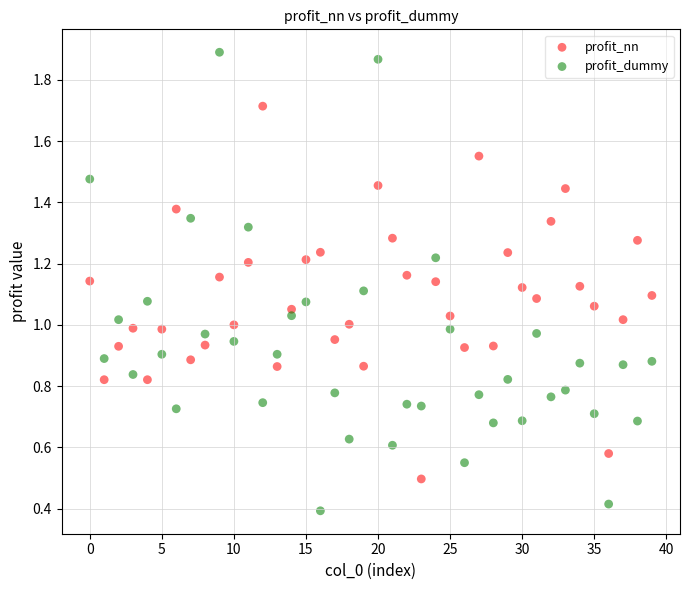

Which series reaches the minimum Y coordinate?

profit_dummy